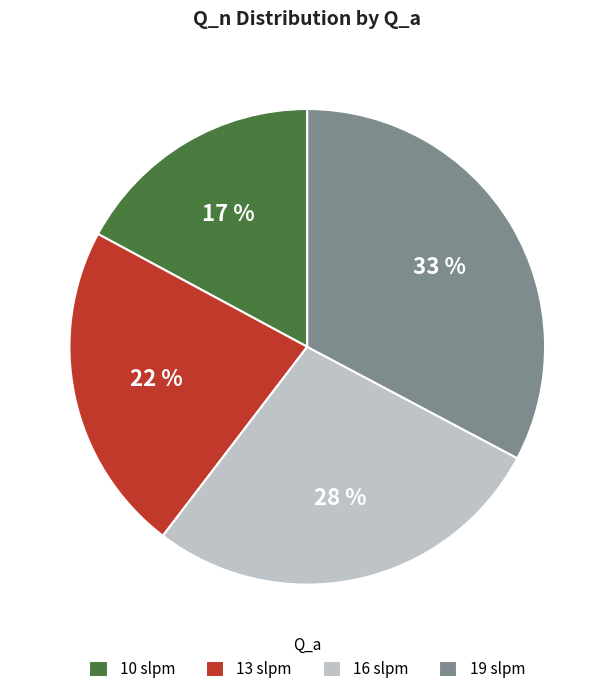

Rank the categories by value from lowest to highest.

10 slpm, 13 slpm, 16 slpm, 19 slpm